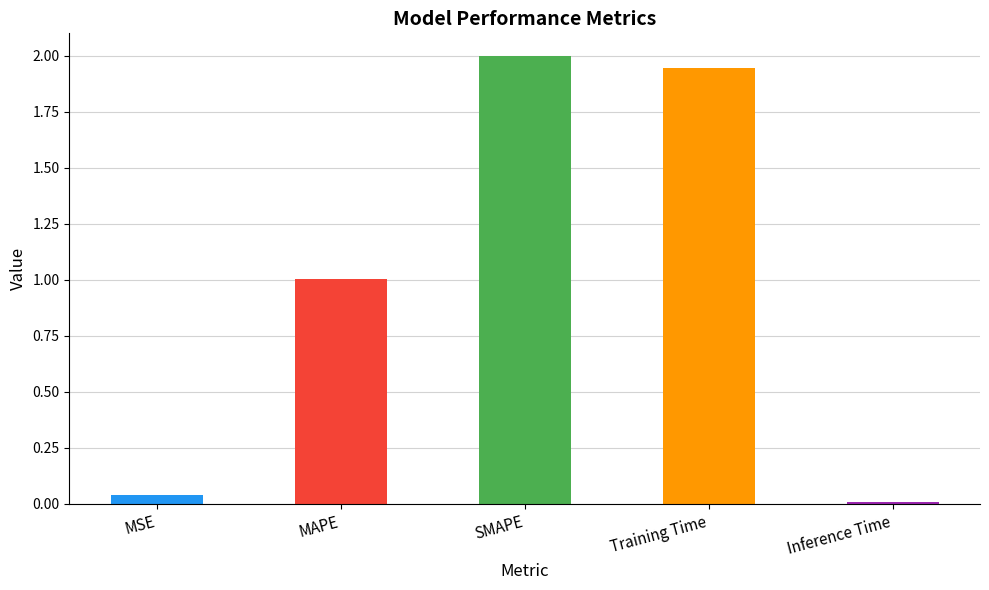

At which label does the data first exceed 1?

MAPE